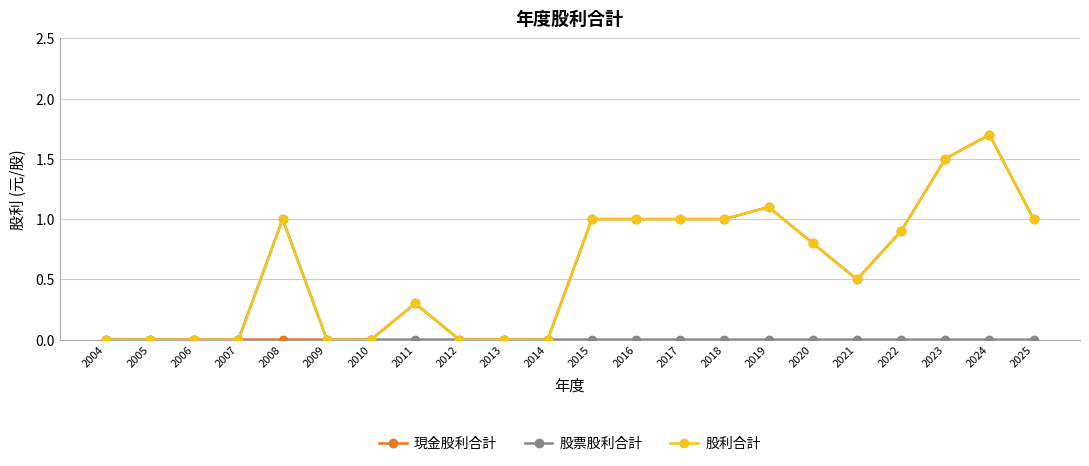

How many distinct data groups are displayed?

3